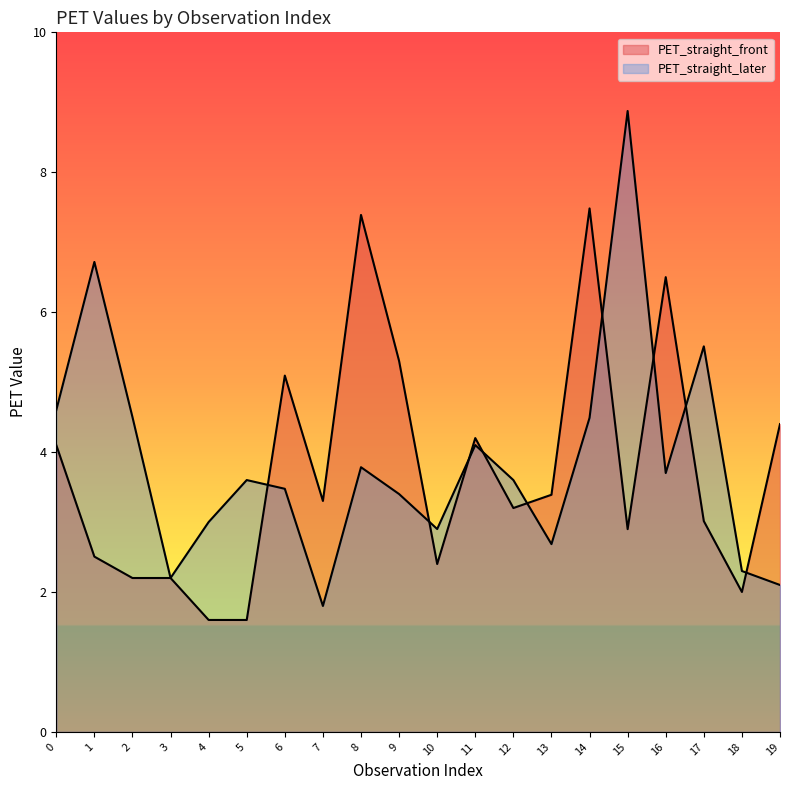

Which label corresponds to the largest value in the chart?

15